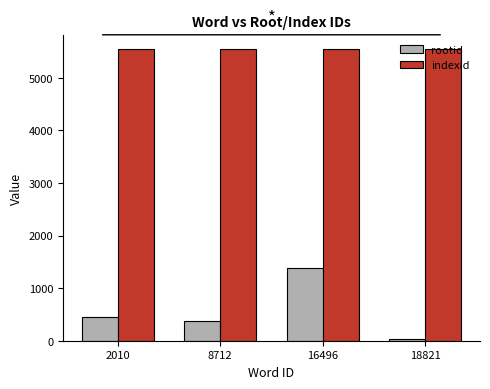

What is the sum of the rootid values at 18821 and 2010?

471